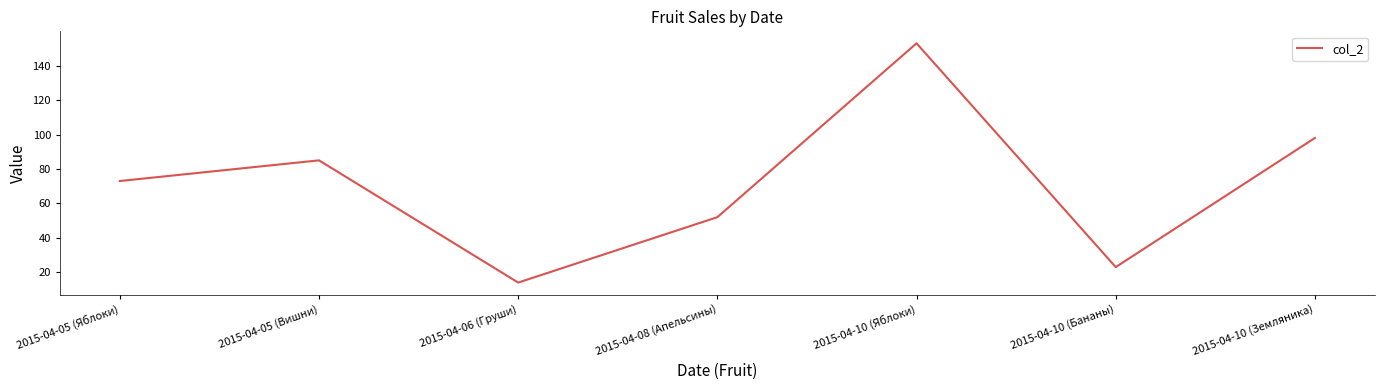

At which category does the data reach its first local valley?

2015-04-06 (Груши)